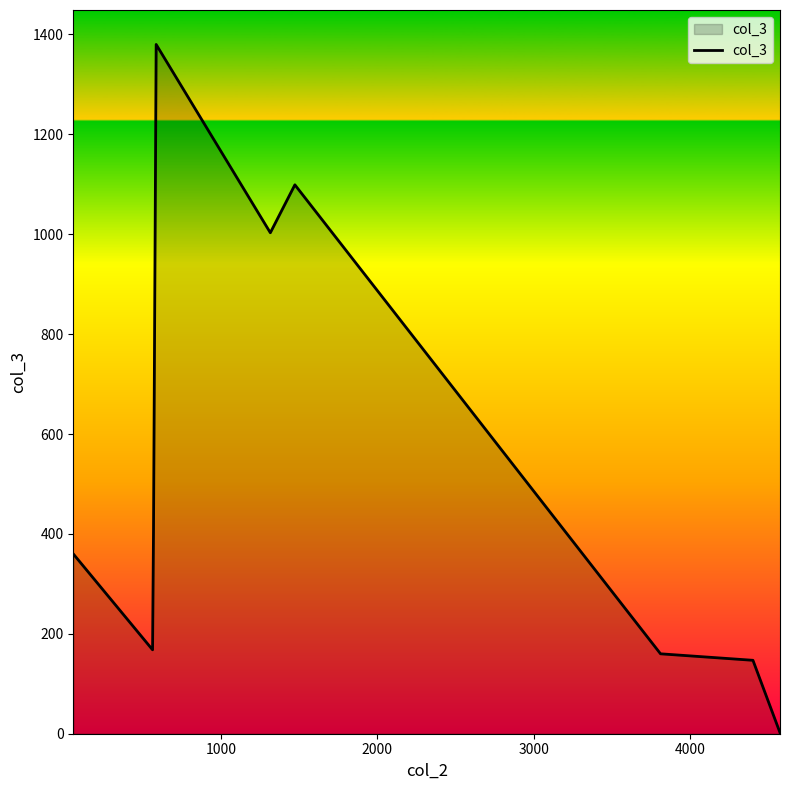

How many lines are shown in the chart?

1